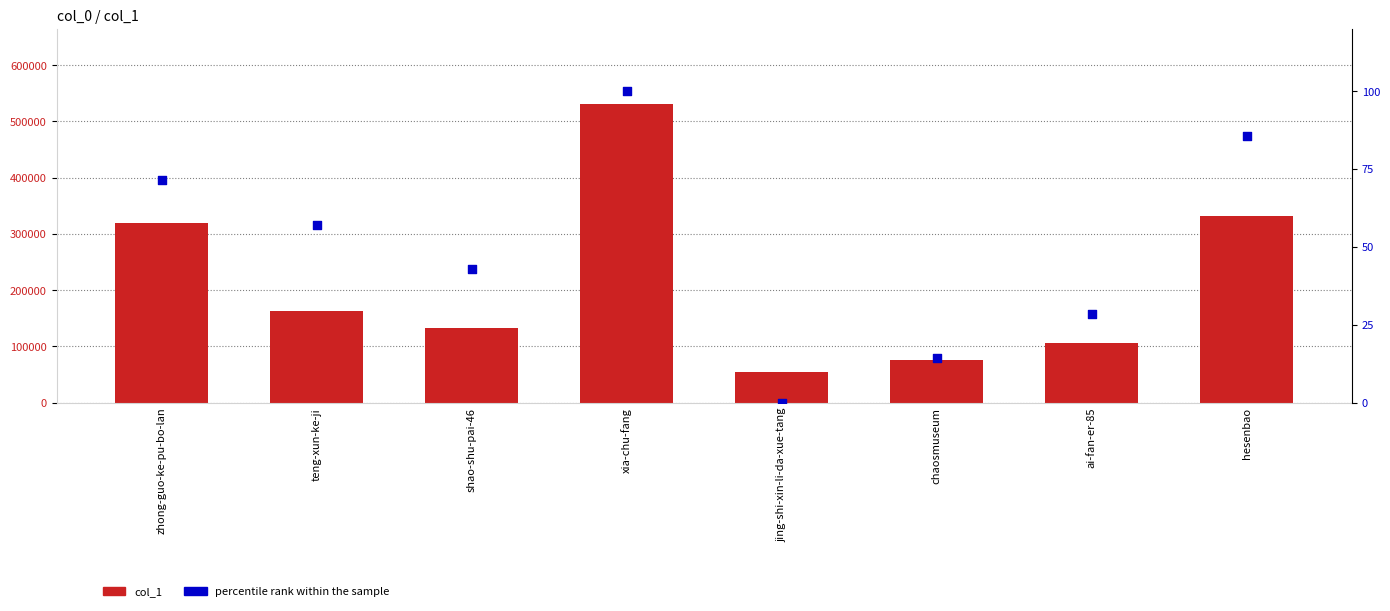

What are all the series names shown in the legend?

col_1, percentile rank within the sample